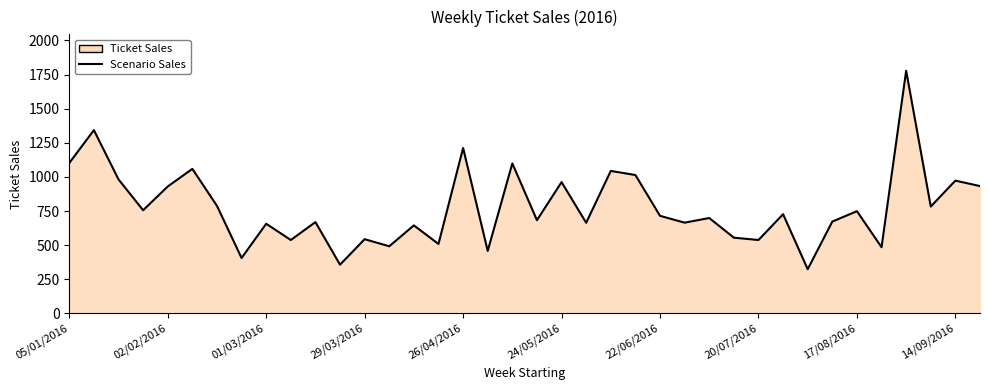

What is the difference between the maximum and minimum values?

1454